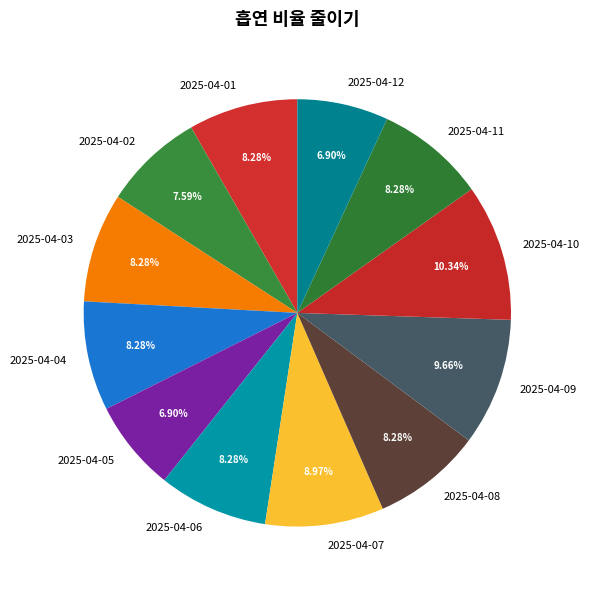

The 2025-04-08 slice represents 8% of the pie. True or false?

True